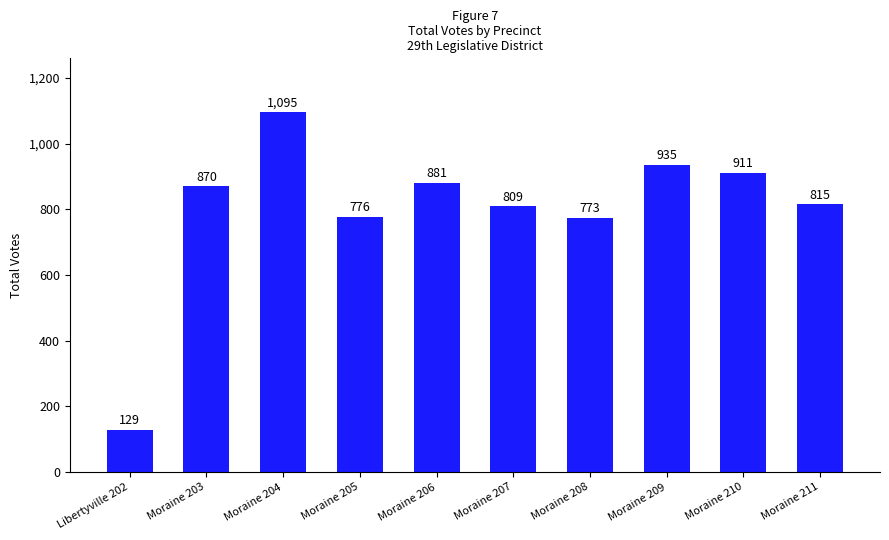

What is the value of the 6th bar from the left?

809